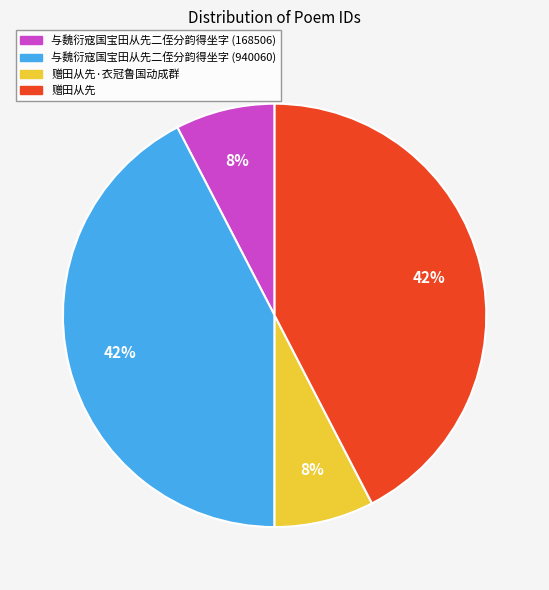

To the nearest percent, what is the average slice percentage?

25%